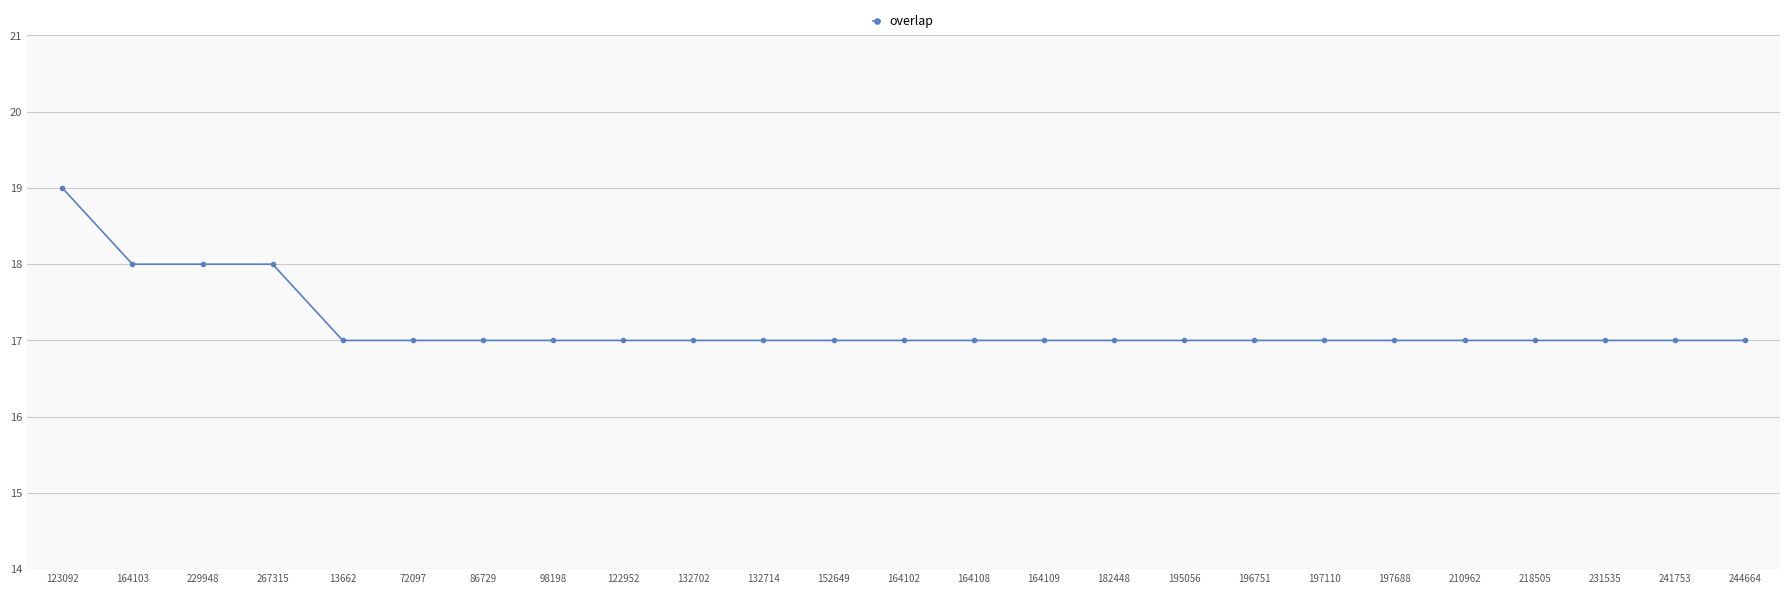

What is the difference between the second highest and minimum values?

1